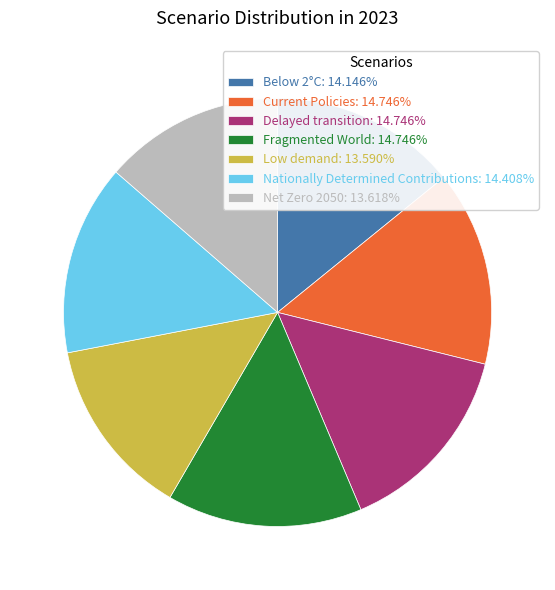

Does any single category account for the majority?

No